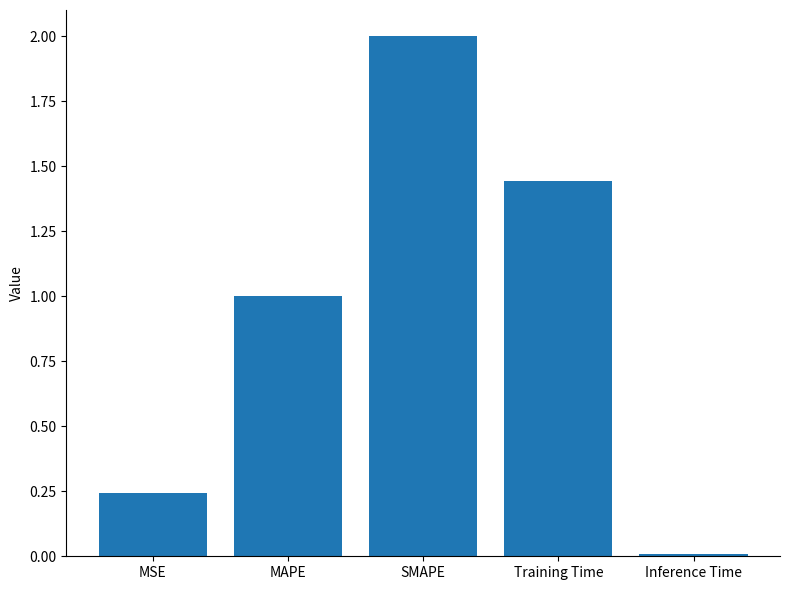

True or false: the data shows 0.0 at Inference Time.

True